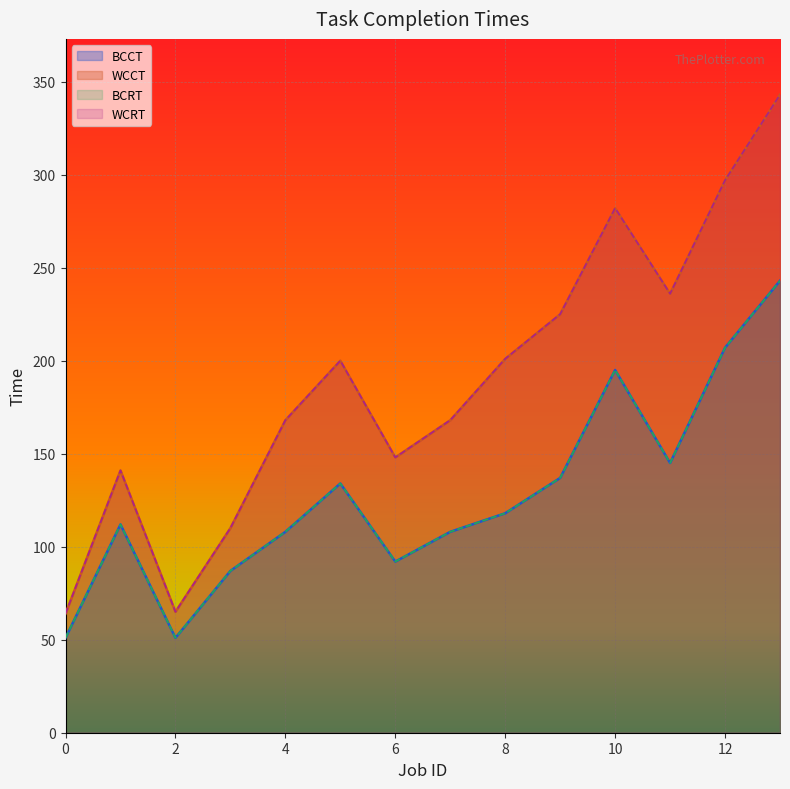

True or false: BCRT has a value of 228 at 11.

False